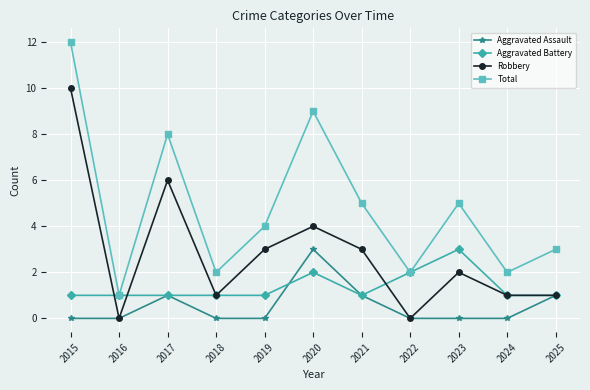

What is the sum of all Total values?

53